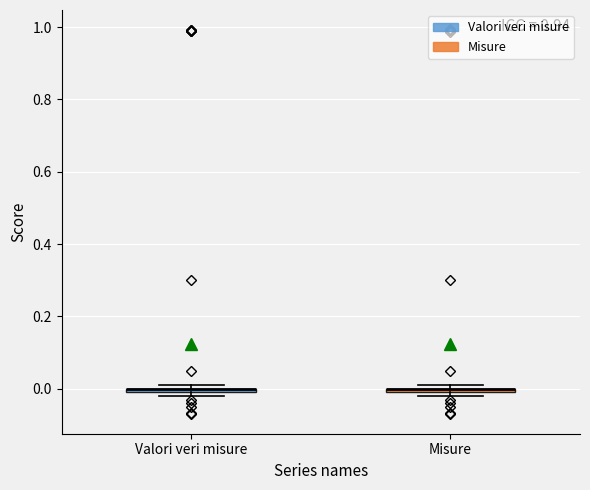

Where is the upper edge of the box for Valori veri misure on the y-axis? The values are not printed on the chart, so give them approximately, as read against the axis.

0.00